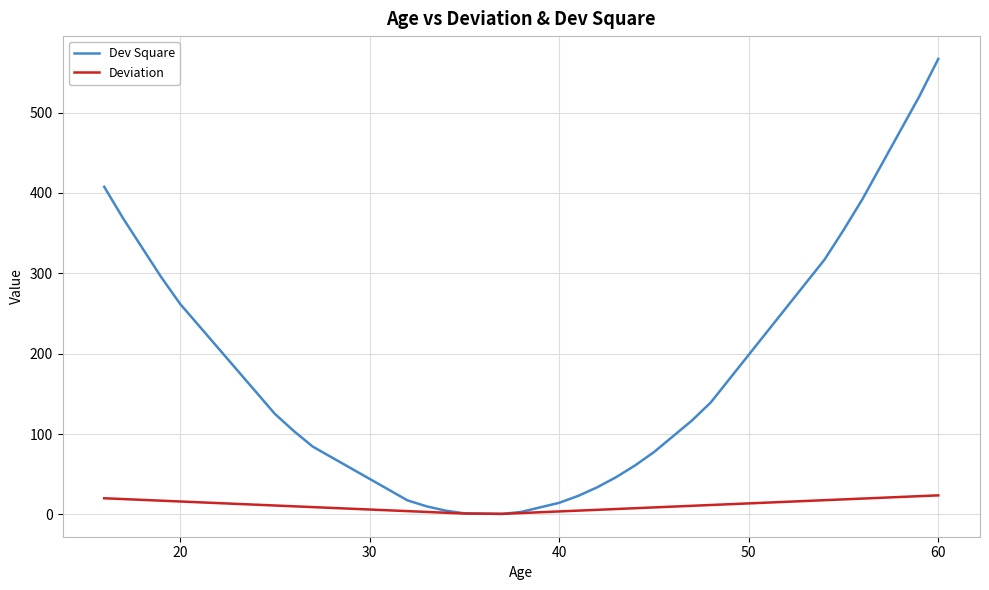

Which series has the widest spread of values?

Dev Square